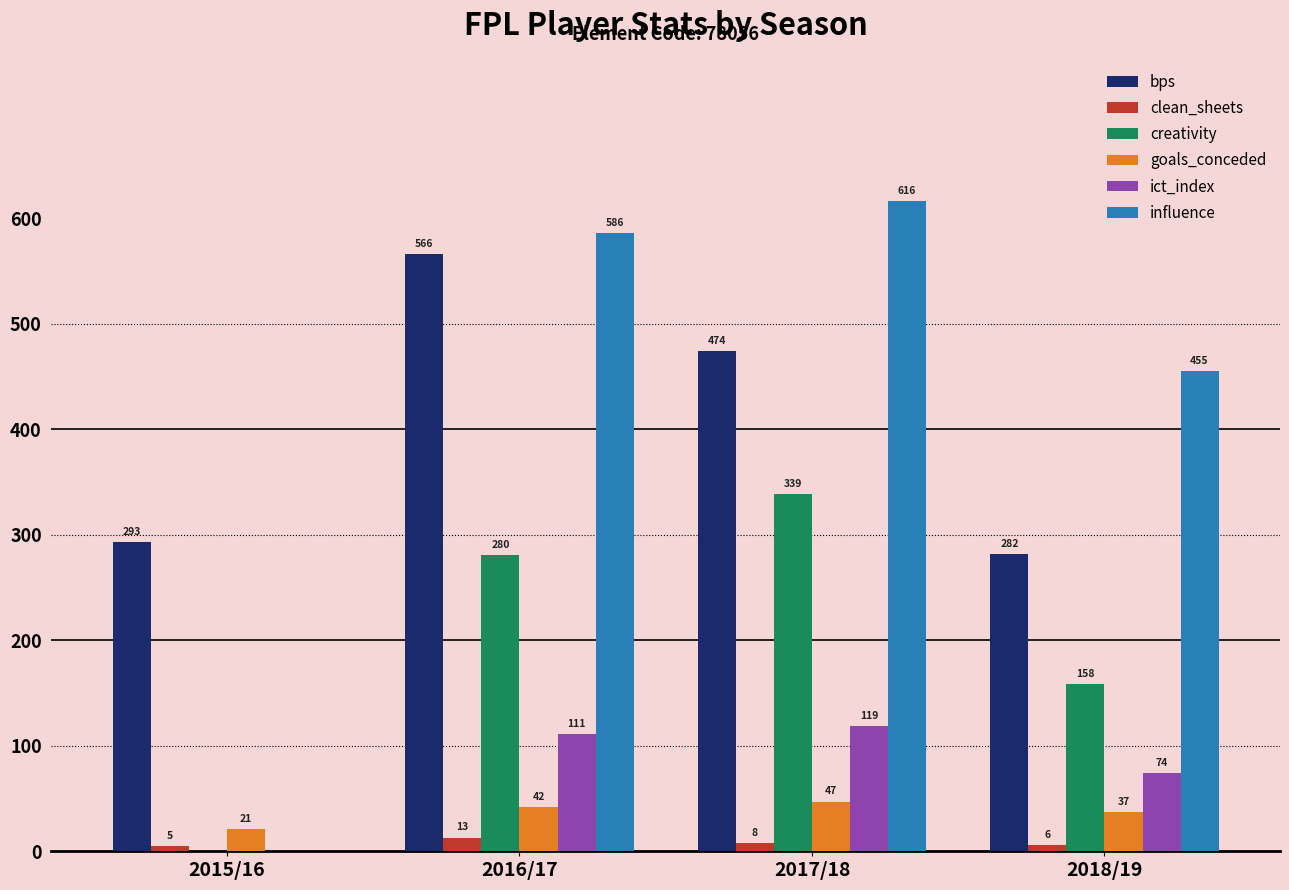

Which category has the highest value in the bps series?

2016/17